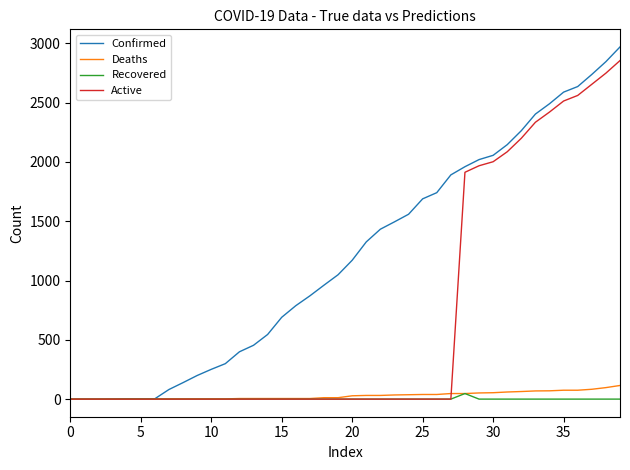

How many series are shown in this chart?

4